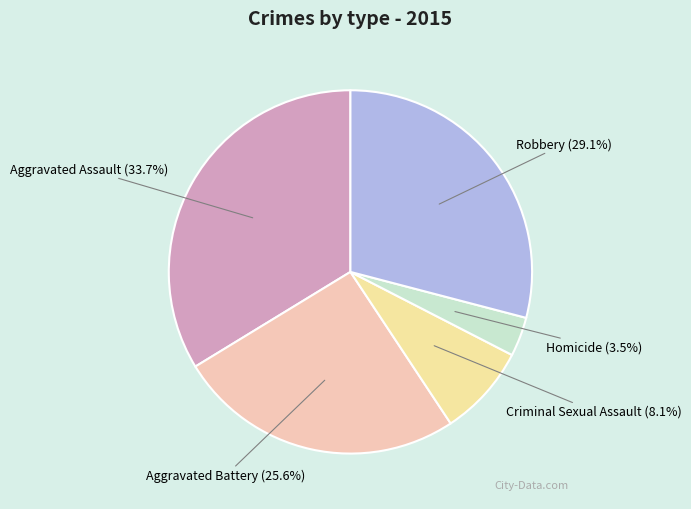

Does Robbery represent more than half of the total?

No